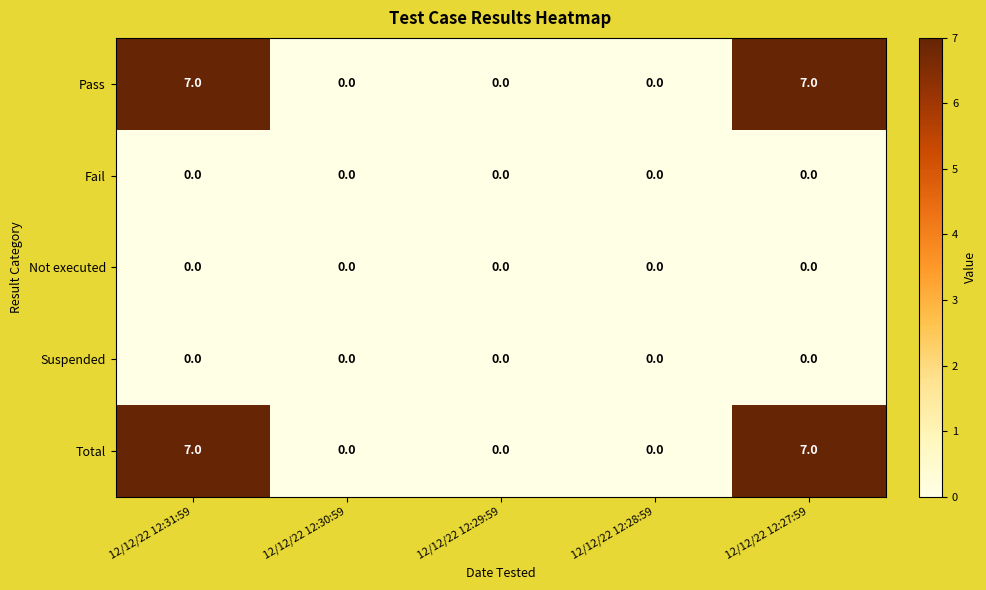

True or false: Not executed has a value of 0 at 12/12/22 12:27:59.

True